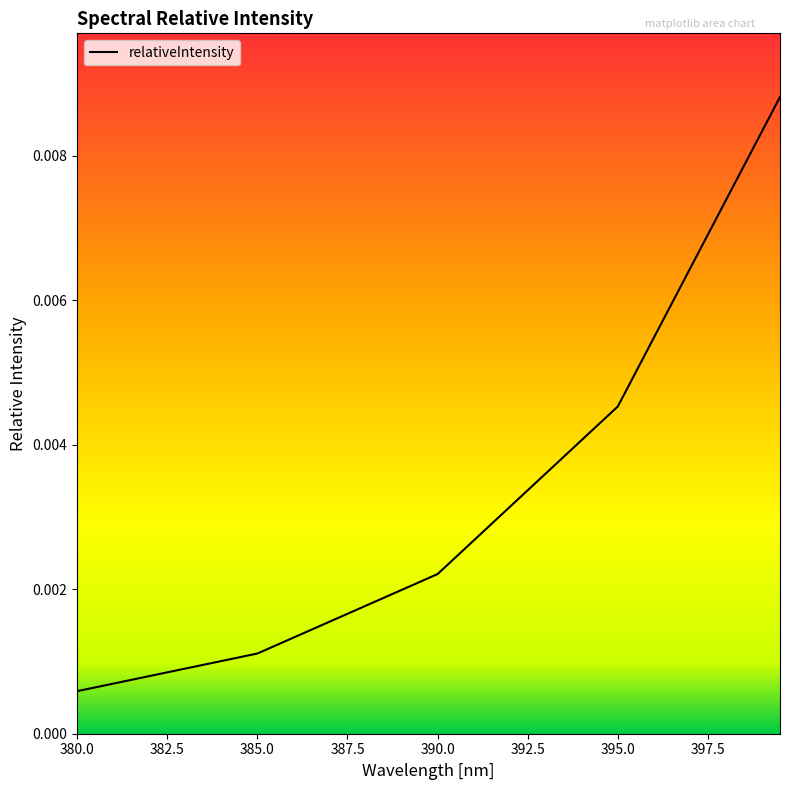

Rank the categories by value from highest to lowest.

399.5, 399.0, 398.5, 398.0, 397.5, 397.0, 396.5, 396.0, 395.5, 395.0, 394.5, 394.0, 393.5, 393.0, 392.5, 392.0, 391.5, 391.0, 390.5, 390.0, 389.5, 389.0, 388.5, 388.0, 387.5, 387.0, 386.5, 386.0, 385.5, 385.0, 384.5, 384.0, 383.5, 383.0, 382.5, 382.0, 381.5, 381.0, 380.5, 380.0